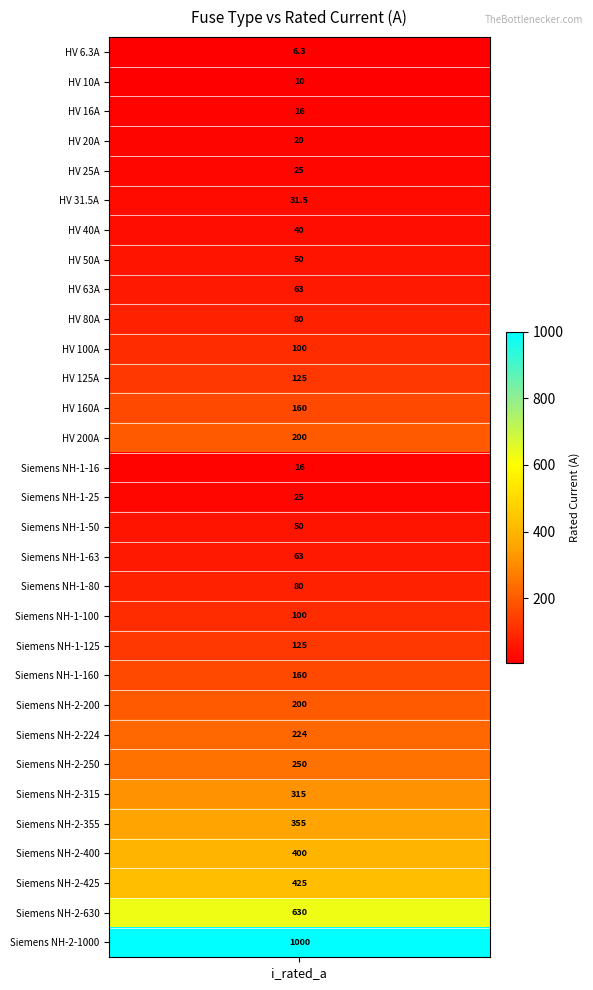

What is the change in value from 4 to 28?

+400.0